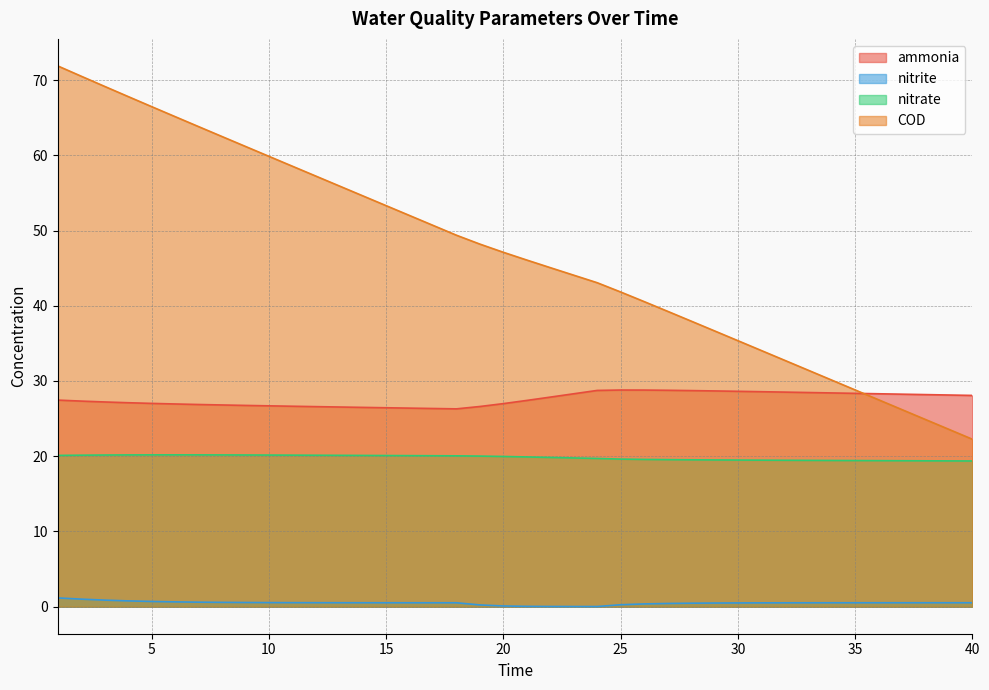

List the series in order of their overall mean, lowest first.

nitrite, nitrate, ammonia, COD